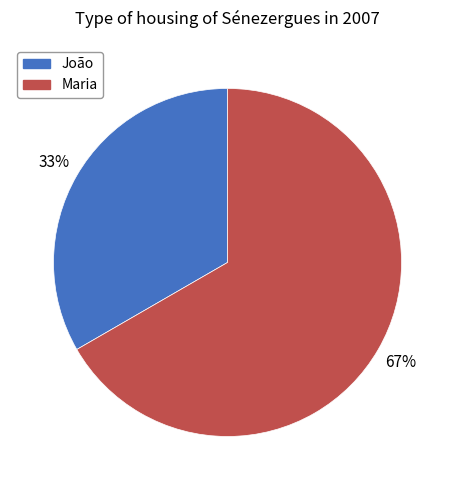

Count the number of slices in the pie.

2